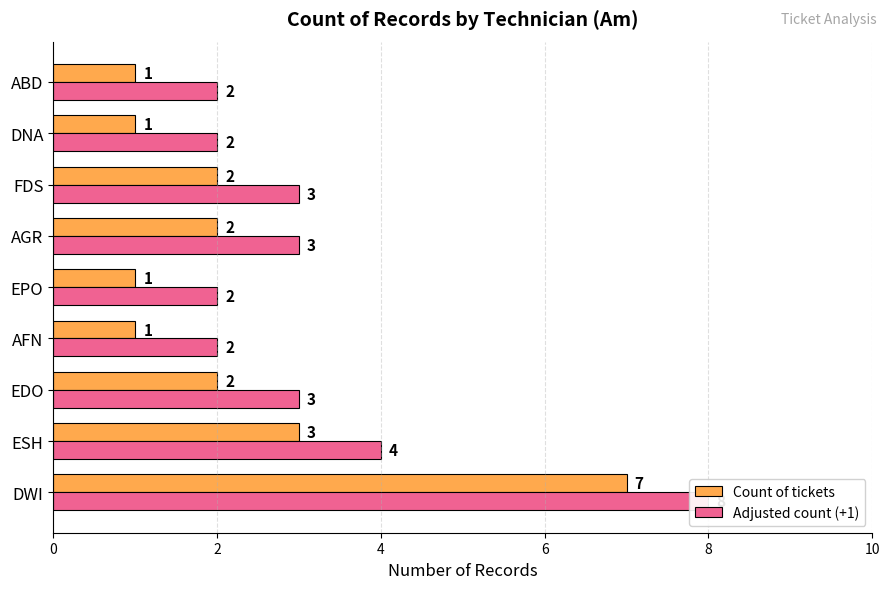

Rank the series at DWI from highest to lowest value.

Adjusted count (+1), Count of tickets